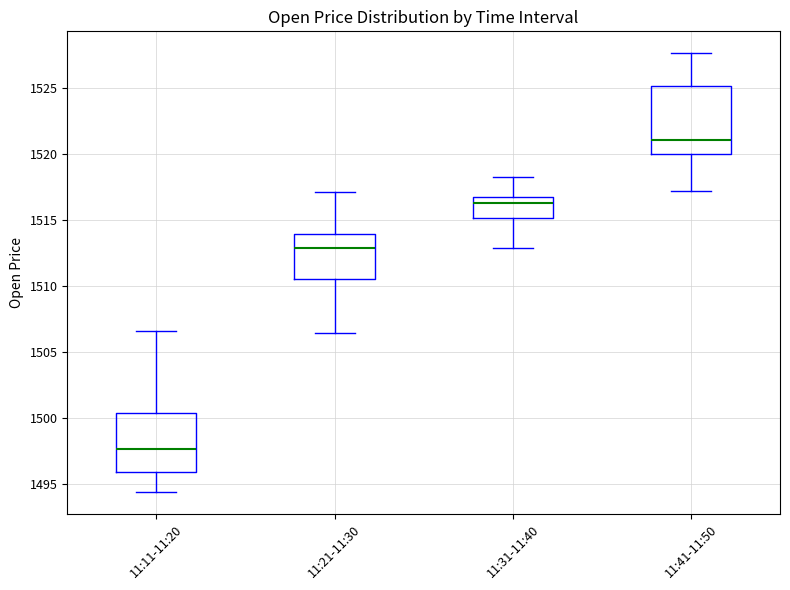

Reading left to right, transcribe this box plot: for each box, give where its median line is, the range the box spans, and where its two whiskers end, as read against the y-axis. The values are not printed on the chart, so give them approximately, as read against the axis.

11:11-11:20: median 1497.5, box 1496.0 to 1500.5, whiskers 1494.5 to 1506.5
11:21-11:30: median 1513.0, box 1510.5 to 1514.0, whiskers 1506.5 to 1517.0
11:31-11:40: median 1516.5 (just below the box's upper edge), box 1515.0 to 1516.5, whiskers 1513.0 to 1518.5
11:41-11:50: median 1521.0, box 1520.0 to 1525.0, whiskers 1517.0 to 1527.5